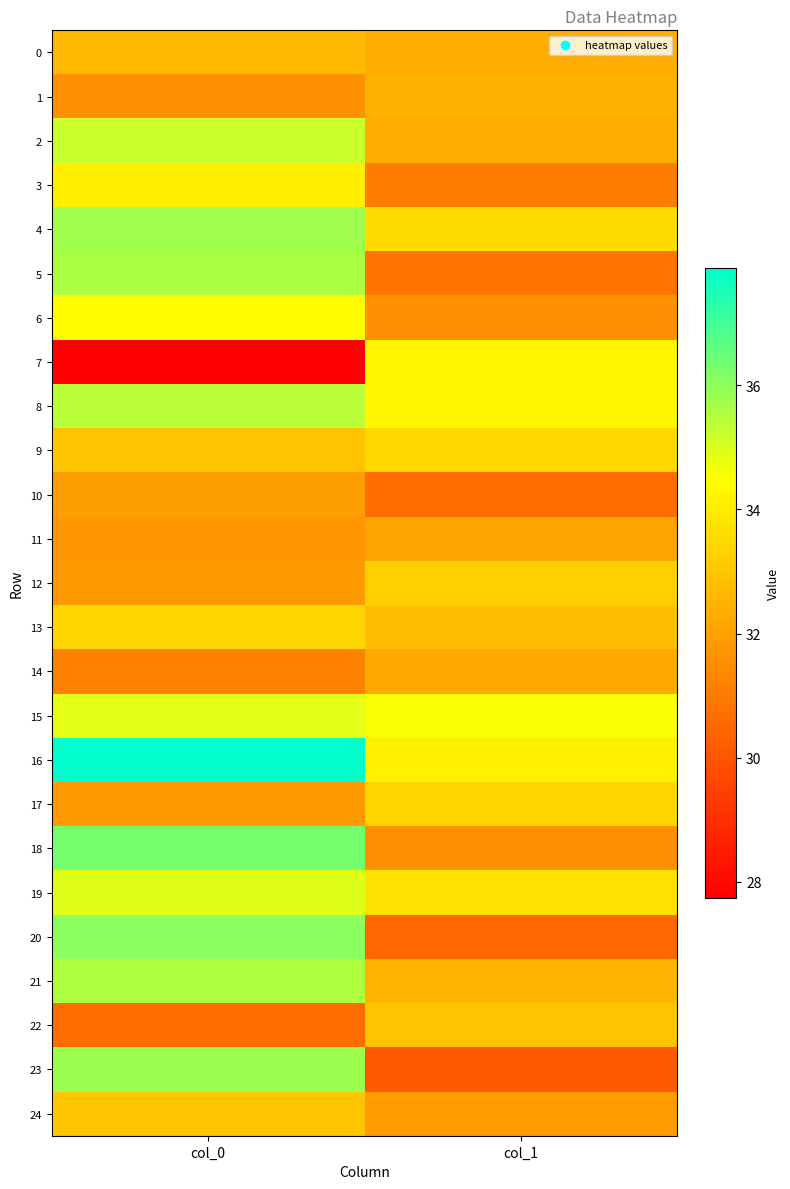

Reading left to right, list all the values displayed in this chart.

0: col_0=32.6	col_1=32.3
1: col_0=31.6	col_1=32.5
2: col_0=35.2	col_1=32.4
3: col_0=34.1	col_1=31.1
4: col_0=35.8	col_1=33.5
5: col_0=35.6	col_1=30.8
6: col_0=34.5	col_1=31.6
7: col_0=27.7	col_1=34.3
8: col_0=35.4	col_1=34.3
9: col_0=32.9	col_1=33.5
10: col_0=32.0	col_1=30.6
11: col_0=31.7	col_1=32.1
12: col_0=31.8	col_1=33.2
13: col_0=33.4	col_1=32.8
14: col_0=31.2	col_1=32.2
15: col_0=34.9	col_1=34.6
16: col_0=37.9	col_1=34.1
17: col_0=31.9	col_1=33.4
18: col_0=36.3	col_1=31.6
19: col_0=35.0	col_1=33.7
20: col_0=36.0	col_1=30.5
21: col_0=35.6	col_1=32.6
22: col_0=30.6	col_1=32.9
23: col_0=35.8	col_1=30.1
24: col_0=33.0	col_1=31.9